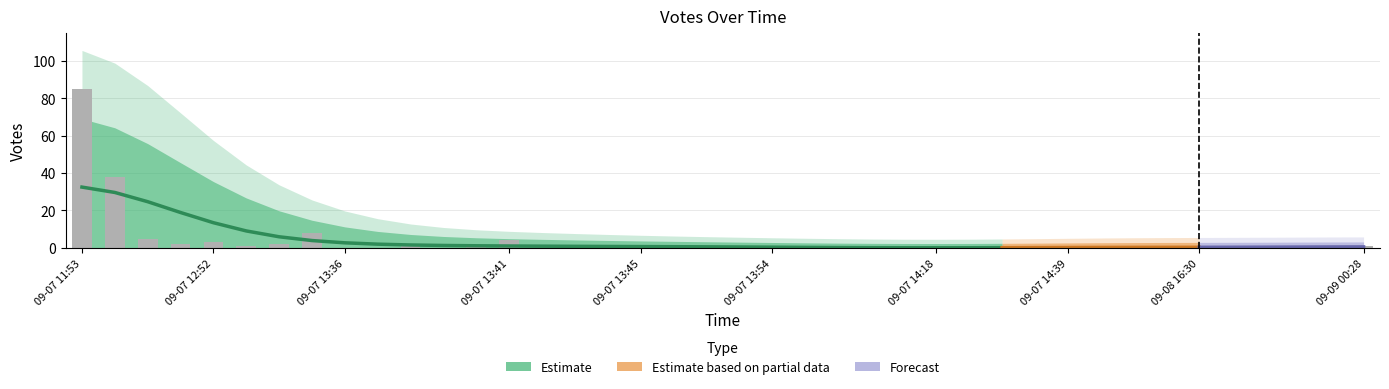

What is the maximum value shown in the chart?

85